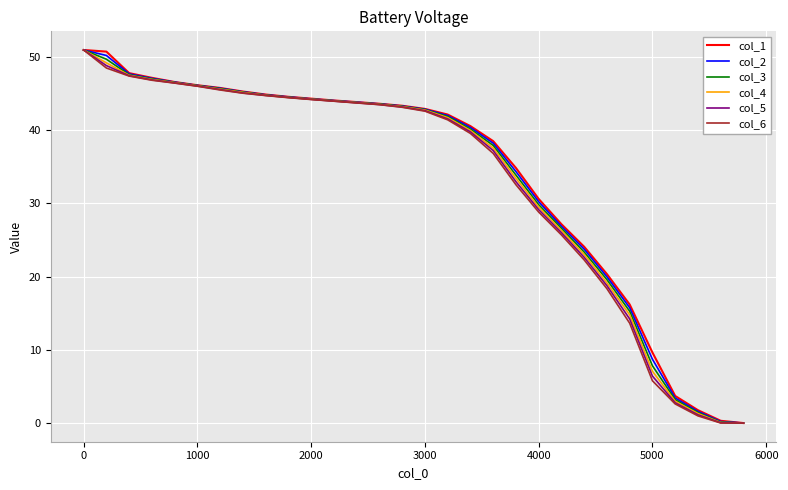

What is the highest value of the col_3 series?

50.9